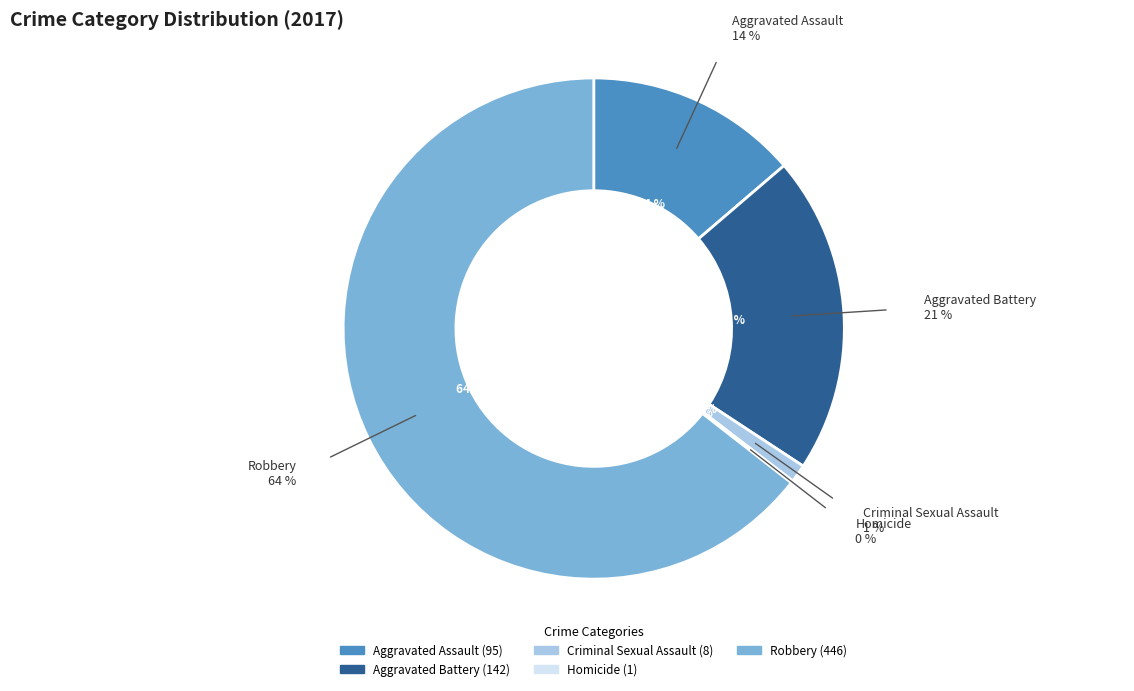

To the nearest percent, what is the difference between the Robbery and Aggravated Assault slice percentages?

51%